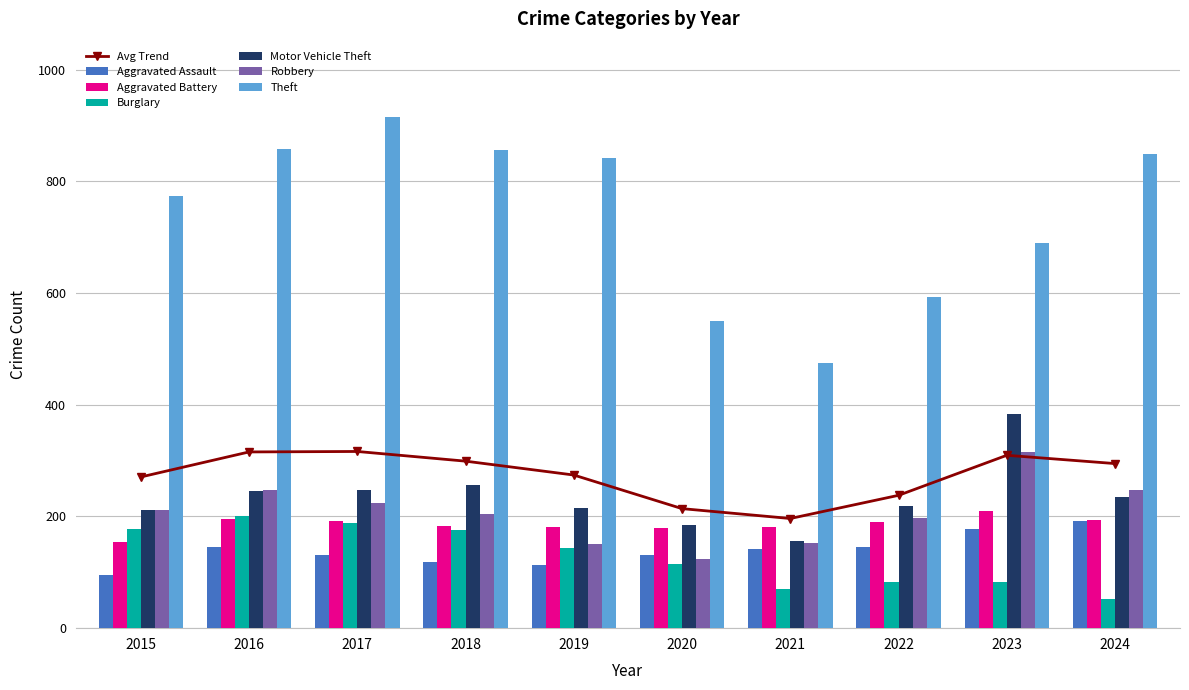

List the labels in order of Theft value, smallest first.

2021, 2020, 2022, 2023, 2015, 2019, 2024, 2018, 2016, 2017